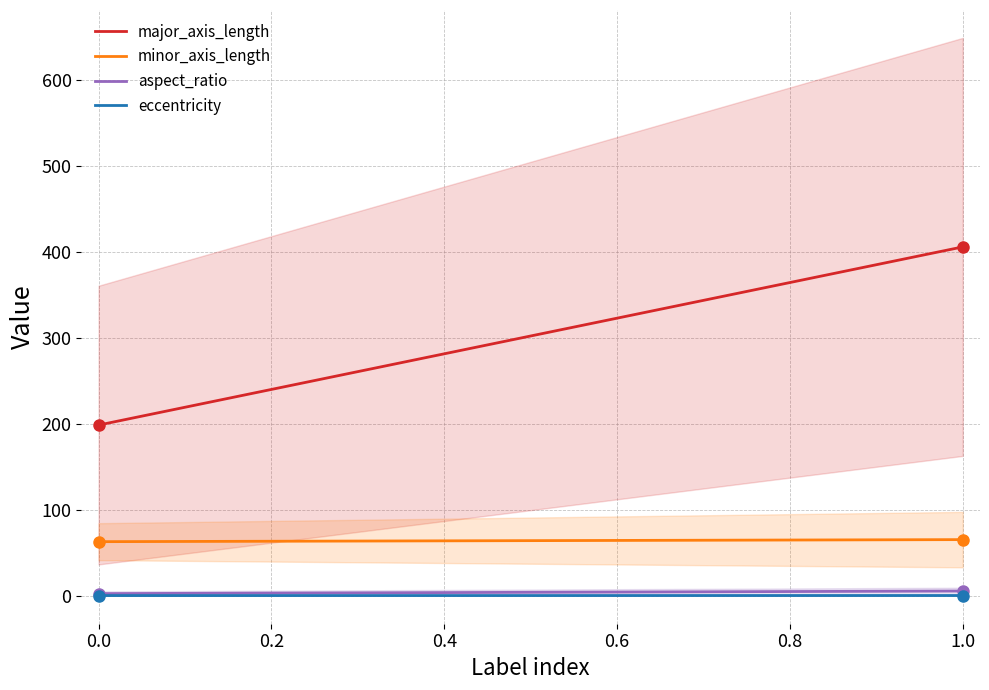

True or false: aspect_ratio and minor_axis_length intersect in this chart.

False